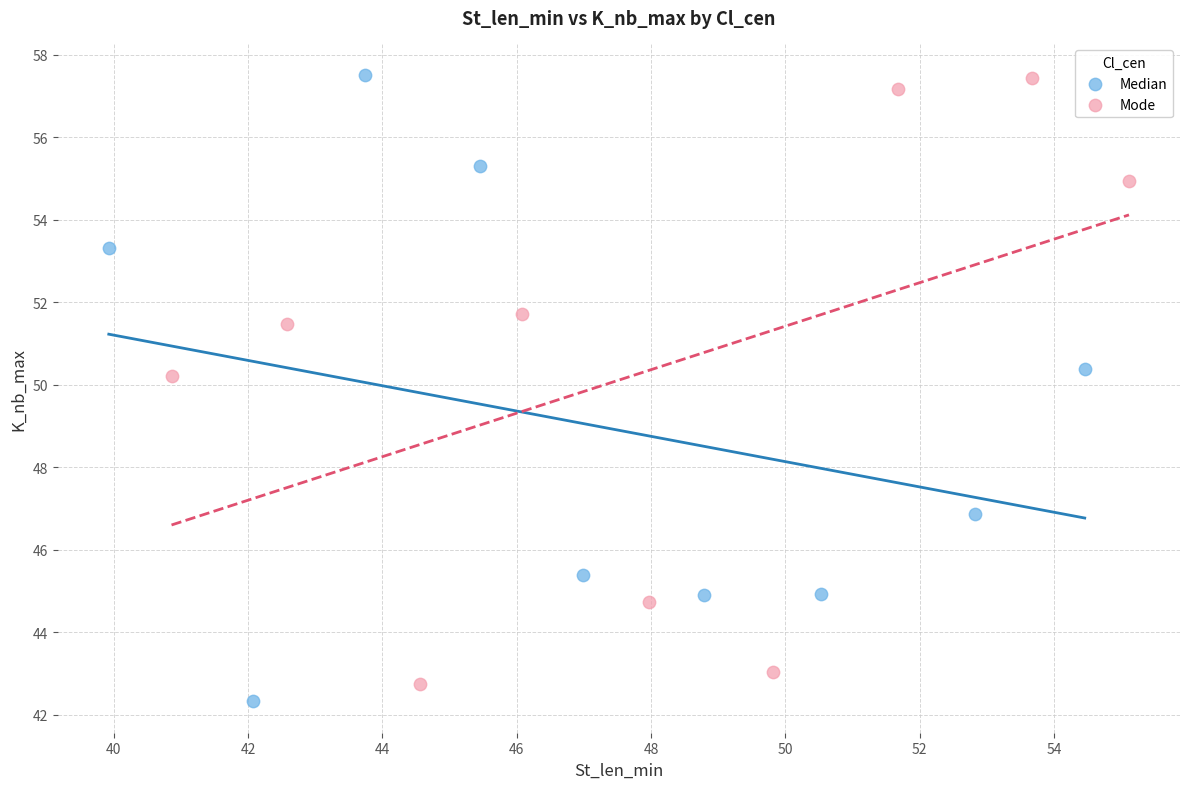

Which series contains the lowest Y value?

Median